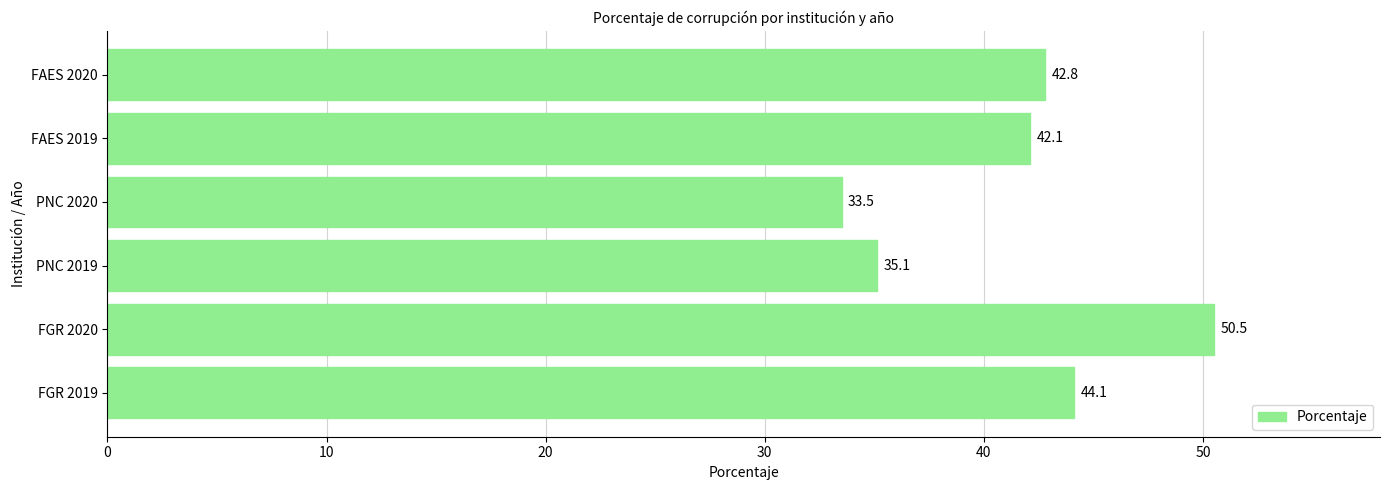

List the labels in order of value, smallest first.

PNC 2020, PNC 2019, FAES 2019, FAES 2020, FGR 2019, FGR 2020